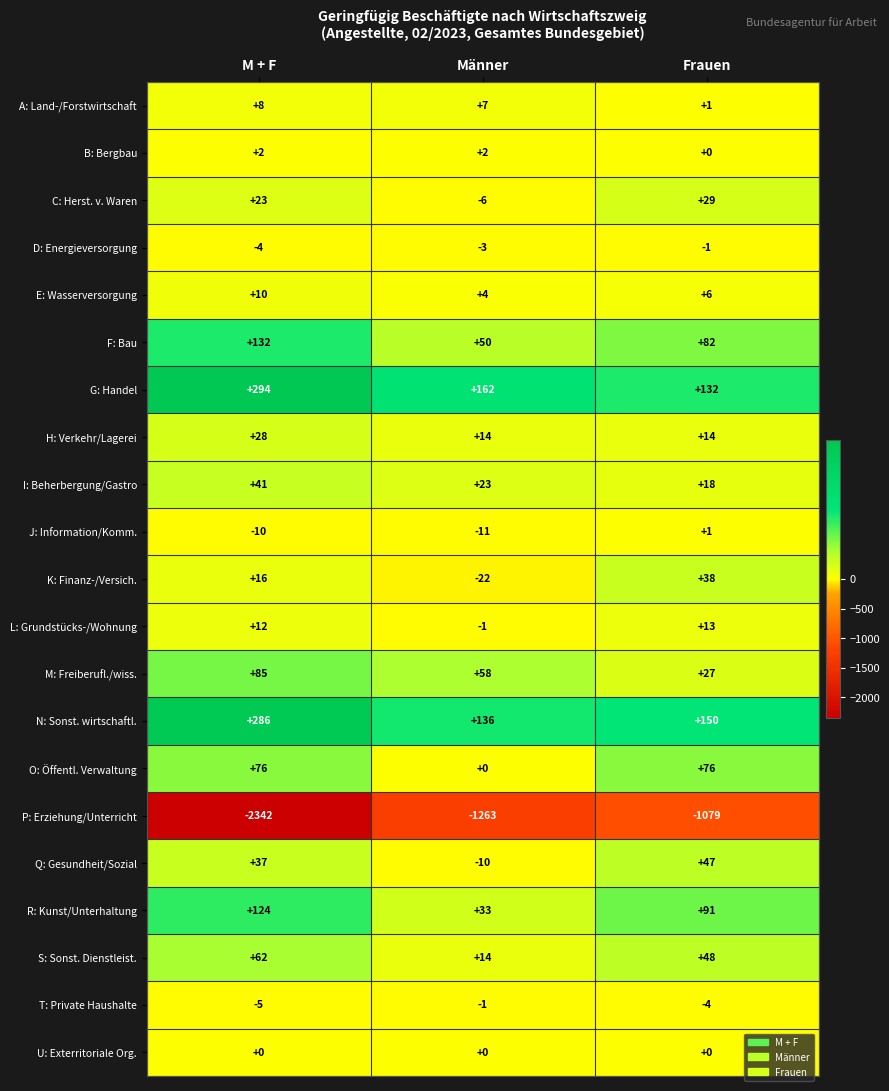

What is the greatest value displayed?

294